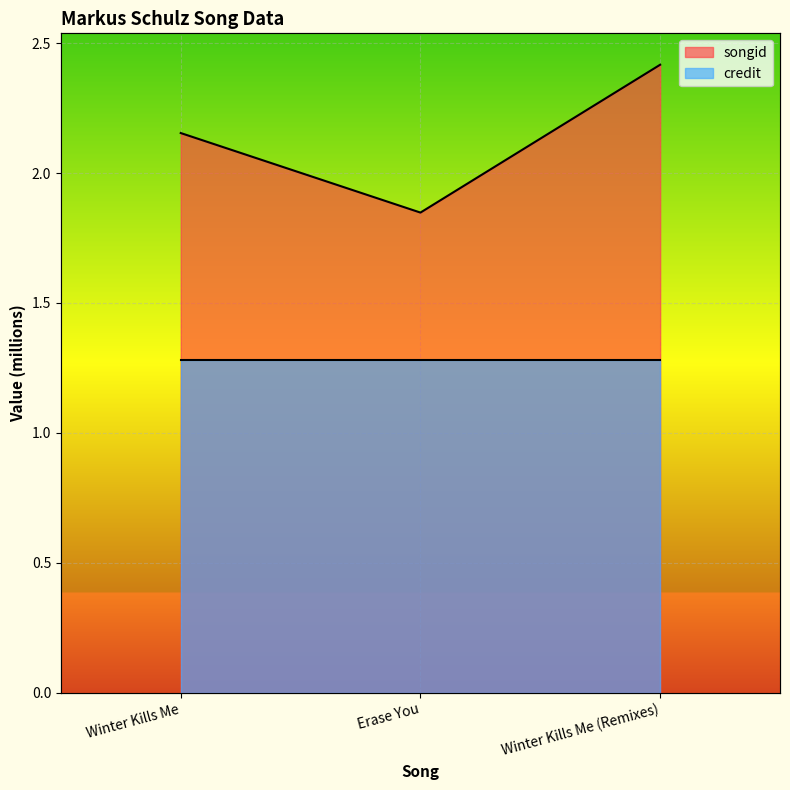

Rank the categories by value from lowest to highest.

Erase You, Winter Kills Me, Winter Kills Me (Remixes)